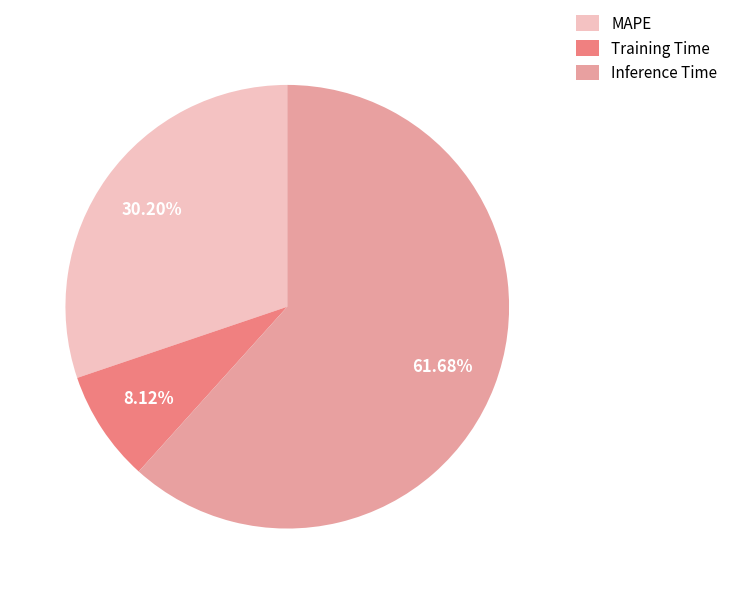

Is Inference Time the majority of the pie?

Yes